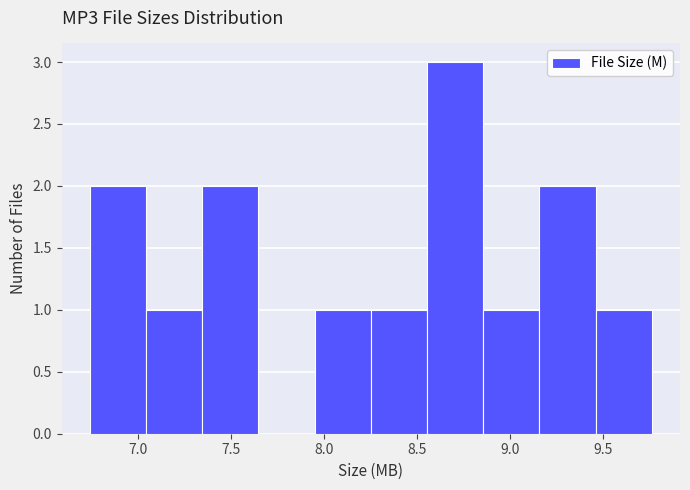

What is the height of the bar covering 9.45 to 9.75 on the x-axis? Neither the bar edges nor the heights are printed on the chart, so give them approximately, as read against the axes.

1